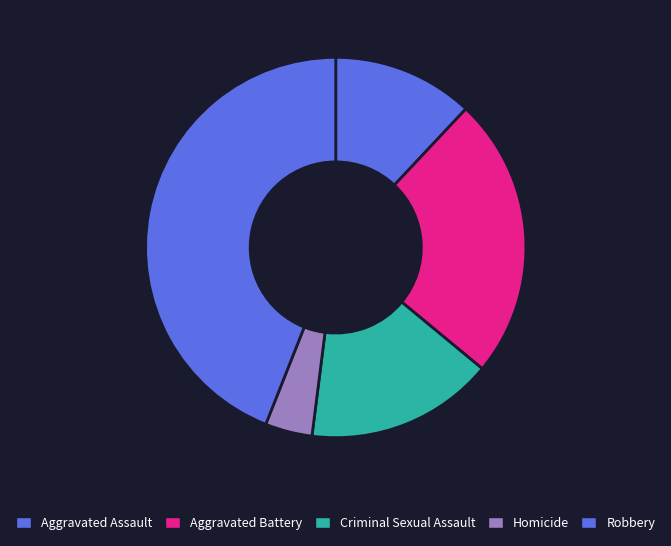

Is there a majority slice in this chart?

No